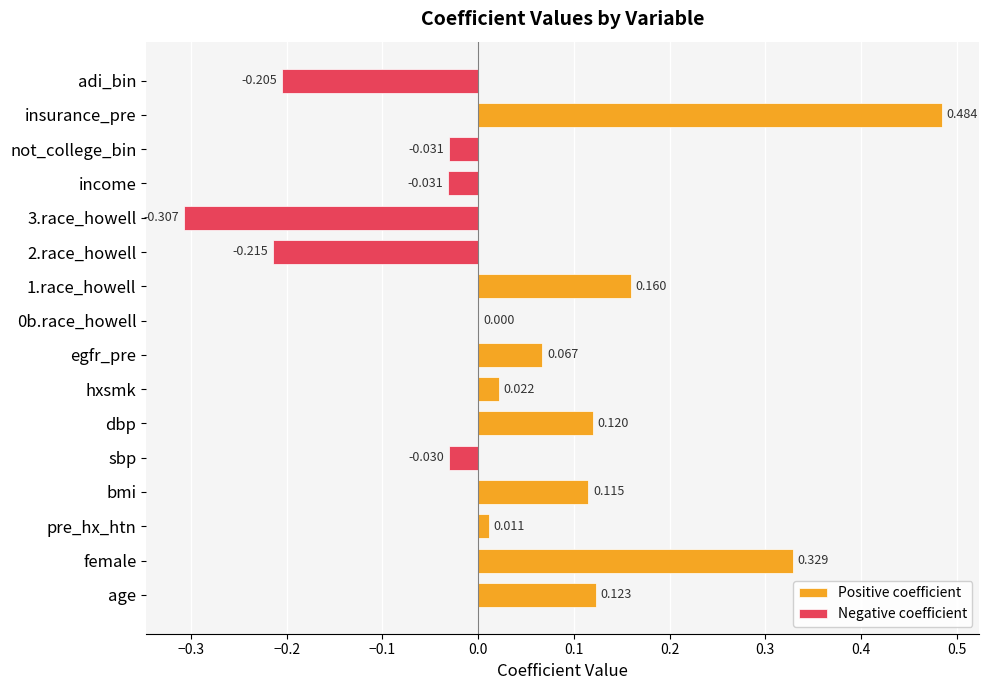

What is the label of the 3rd bar from the left?

pre_hx_htn